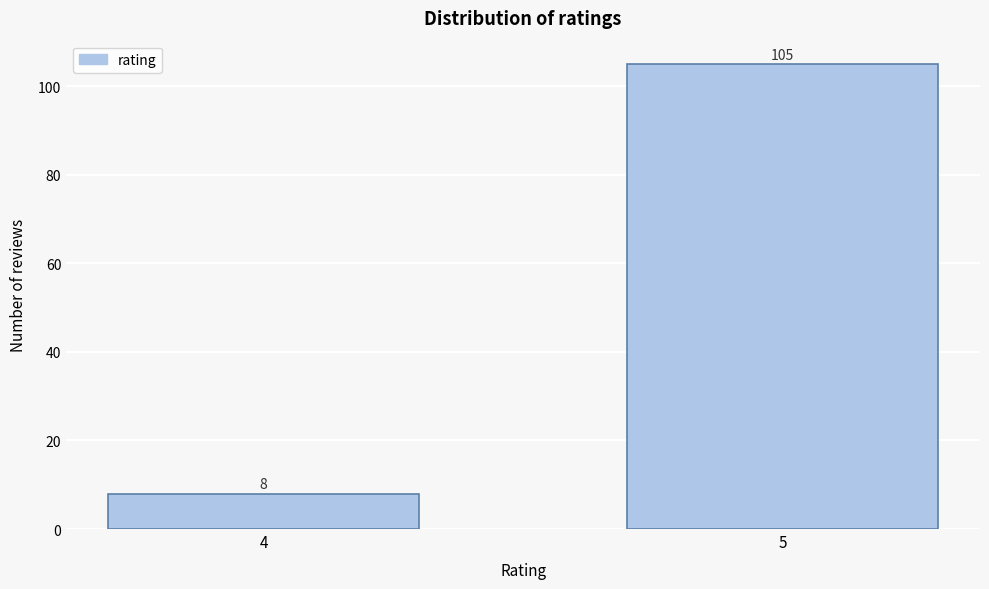

Reading left to right, what are all the values shown in this chart?

8	105